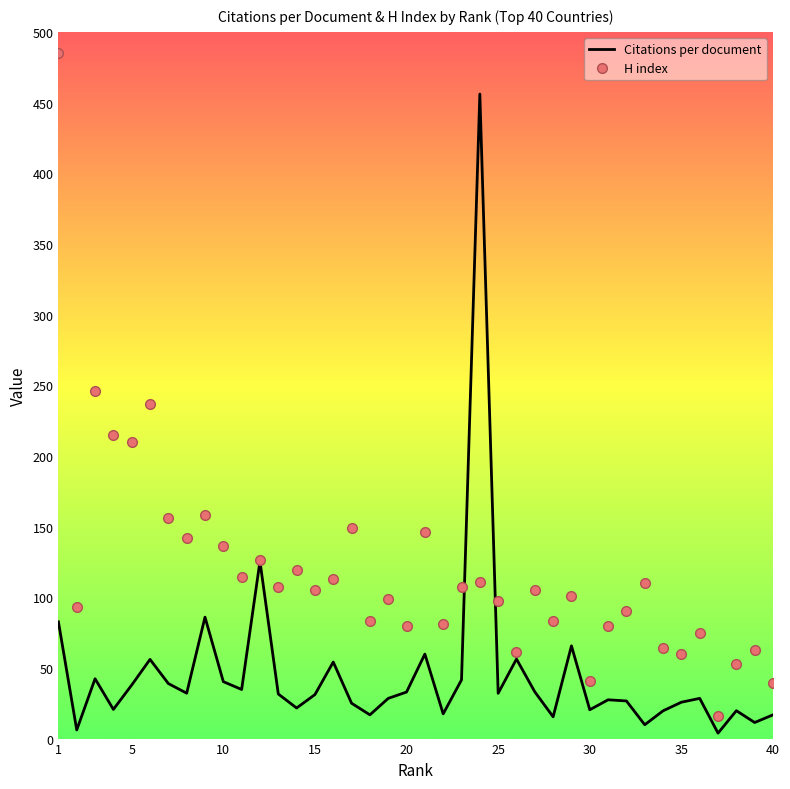

In H index, how many points are lower than both neighbors (excluding endpoints)?

14